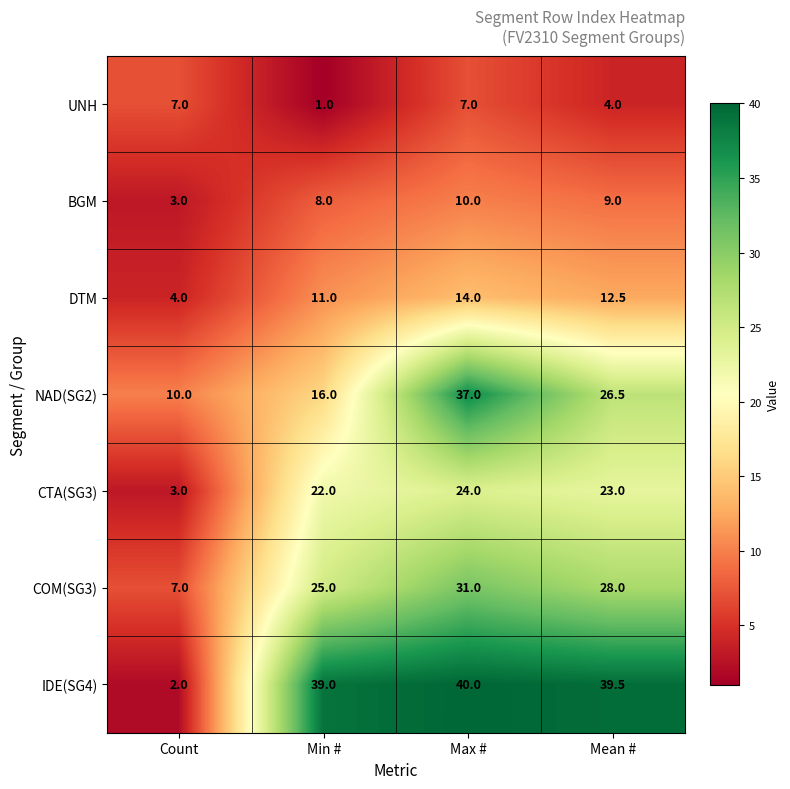

What is the difference between the maximum and second lowest values in the BGM series?

2.0